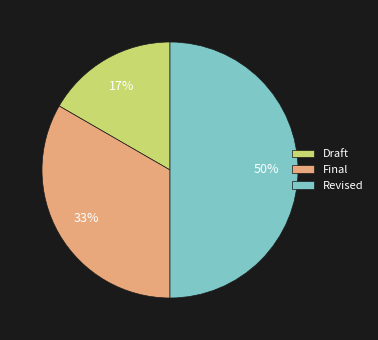

Does Final represent more than half of the total?

No